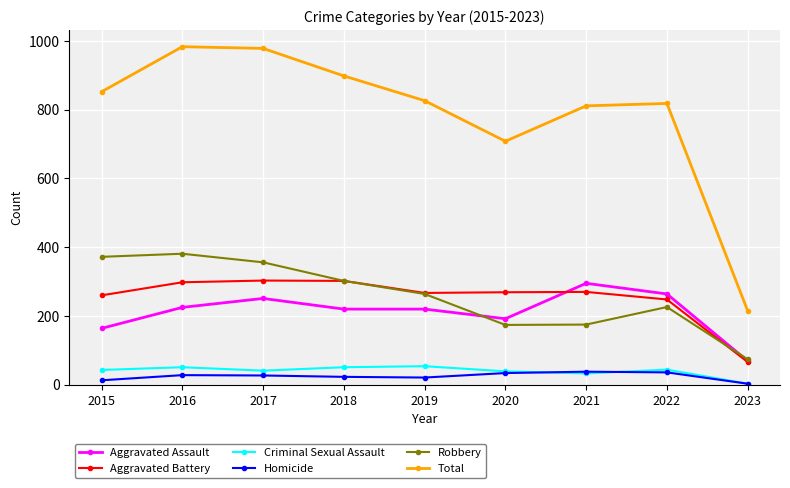

In Aggravated Battery, how many points are higher than both neighbors (excluding endpoints)?

2